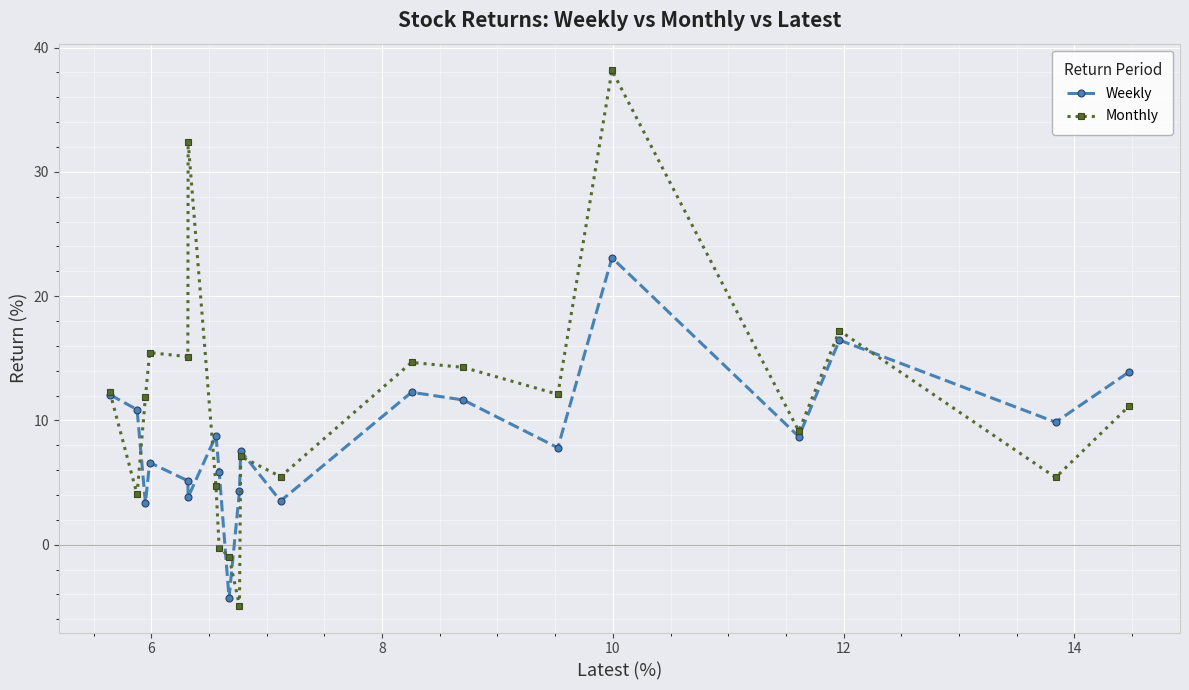

What is the value of the Monthly point at the 19th from the left?

5.4